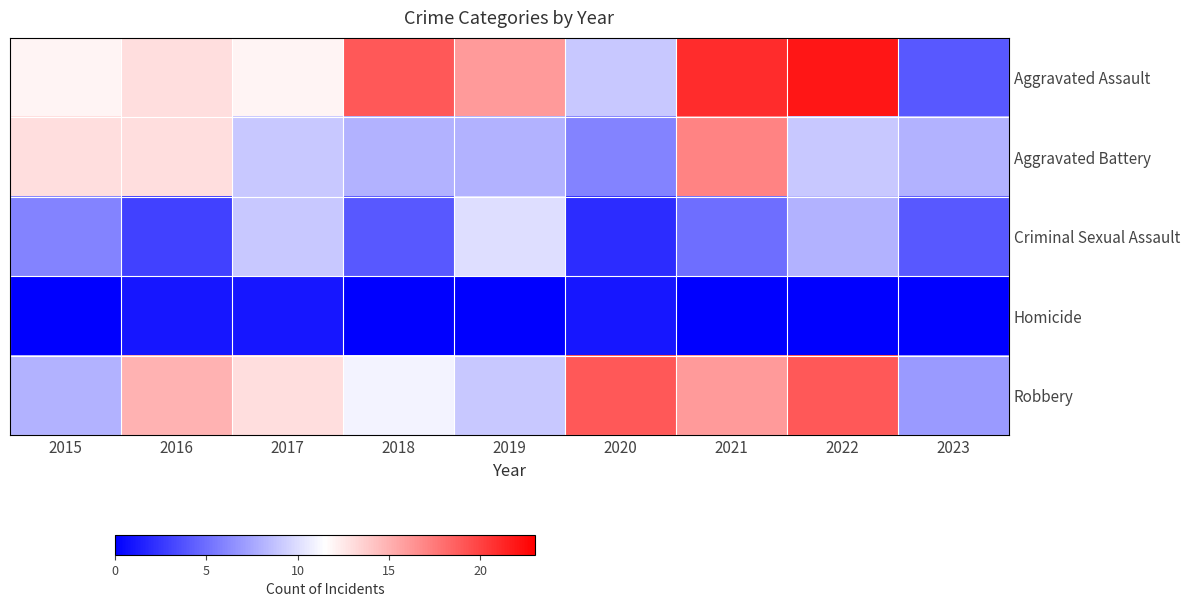

Reading right to left, what are all the values shown in this chart?

Aggravated Assault: 2023=4	2022=22	2021=21	2020=9	2019=16	2018=19	2017=12	2016=13	2015=12
Aggravated Battery: 2023=8	2022=9	2021=17	2020=6	2019=8	2018=8	2017=9	2016=13	2015=13
Criminal Sexual Assault: 2023=4	2022=8	2021=5	2020=2	2019=10	2018=4	2017=9	2016=3	2015=6
Homicide: 2023=0	2022=0	2021=0	2020=1	2019=0	2018=0	2017=1	2016=1	2015=0
Robbery: 2023=7	2022=19	2021=16	2020=19	2019=9	2018=11	2017=13	2016=15	2015=8